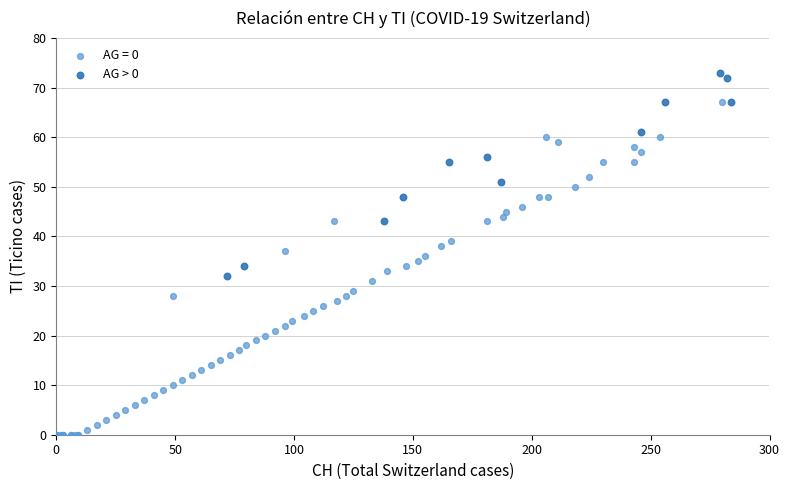

Which series reaches the minimum Y coordinate?

AG = 0